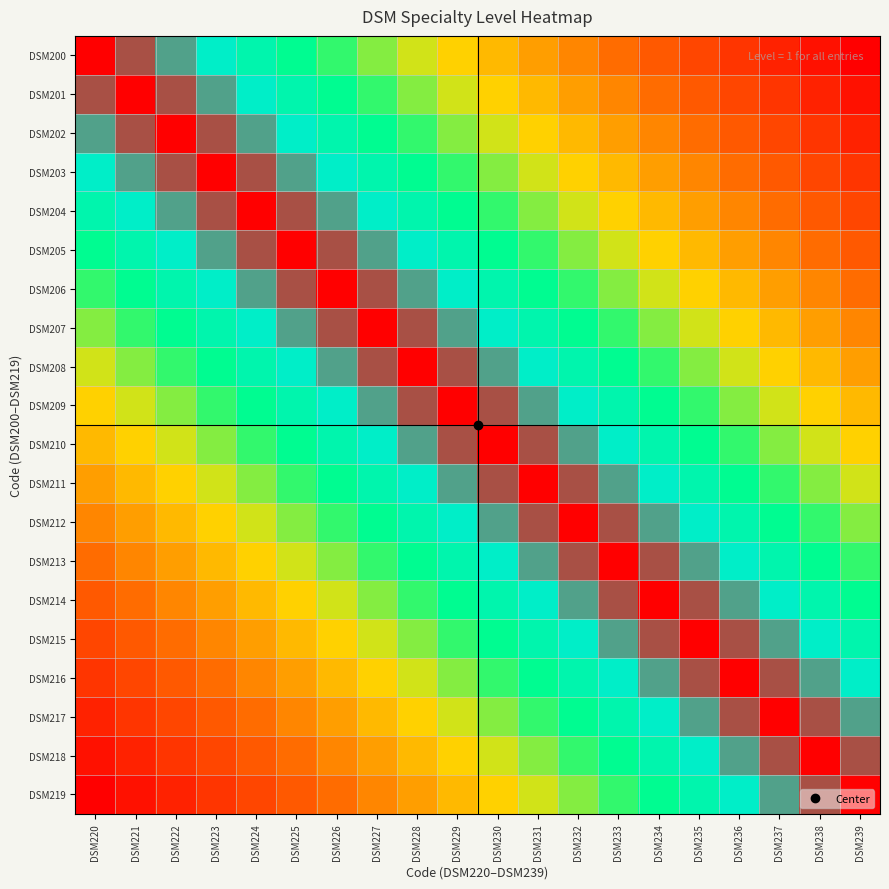

Reading left to right, what are all the values shown in this chart?

DSM200: DSM220=1.0	DSM221=0.9	DSM222=0.9	DSM223=0.8	DSM224=0.8	DSM225=0.7	DSM226=0.7	DSM227=0.6	DSM228=0.6	DSM229=0.5	DSM230=0.5	DSM231=0.4	DSM232=0.4	DSM233=0.3	DSM234=0.3	DSM235=0.2	DSM236=0.2	DSM237=0.1	DSM238=0.1	DSM239=0.0
DSM201: DSM220=0.9	DSM221=1.0	DSM222=0.9	DSM223=0.9	DSM224=0.8	DSM225=0.8	DSM226=0.7	DSM227=0.7	DSM228=0.6	DSM229=0.6	DSM230=0.5	DSM231=0.5	DSM232=0.4	DSM233=0.4	DSM234=0.3	DSM235=0.3	DSM236=0.2	DSM237=0.2	DSM238=0.1	DSM239=0.1
DSM202: DSM220=0.9	DSM221=0.9	DSM222=1.0	DSM223=0.9	DSM224=0.9	DSM225=0.8	DSM226=0.8	DSM227=0.7	DSM228=0.7	DSM229=0.6	DSM230=0.6	DSM231=0.5	DSM232=0.5	DSM233=0.4	DSM234=0.4	DSM235=0.3	DSM236=0.3	DSM237=0.2	DSM238=0.2	DSM239=0.1
DSM203: DSM220=0.8	DSM221=0.9	DSM222=0.9	DSM223=1.0	DSM224=0.9	DSM225=0.9	DSM226=0.8	DSM227=0.8	DSM228=0.7	DSM229=0.7	DSM230=0.6	DSM231=0.6	DSM232=0.5	DSM233=0.5	DSM234=0.4	DSM235=0.4	DSM236=0.3	DSM237=0.3	DSM238=0.2	DSM239=0.2
DSM204: DSM220=0.8	DSM221=0.8	DSM222=0.9	DSM223=0.9	DSM224=1.0	DSM225=0.9	DSM226=0.9	DSM227=0.8	DSM228=0.8	DSM229=0.7	DSM230=0.7	DSM231=0.6	DSM232=0.6	DSM233=0.5	DSM234=0.5	DSM235=0.4	DSM236=0.4	DSM237=0.3	DSM238=0.3	DSM239=0.2
DSM205: DSM220=0.7	DSM221=0.8	DSM222=0.8	DSM223=0.9	DSM224=0.9	DSM225=1.0	DSM226=0.9	DSM227=0.9	DSM228=0.8	DSM229=0.8	DSM230=0.7	DSM231=0.7	DSM232=0.6	DSM233=0.6	DSM234=0.5	DSM235=0.5	DSM236=0.4	DSM237=0.4	DSM238=0.3	DSM239=0.3
DSM206: DSM220=0.7	DSM221=0.7	DSM222=0.8	DSM223=0.8	DSM224=0.9	DSM225=0.9	DSM226=1.0	DSM227=0.9	DSM228=0.9	DSM229=0.8	DSM230=0.8	DSM231=0.7	DSM232=0.7	DSM233=0.6	DSM234=0.6	DSM235=0.5	DSM236=0.5	DSM237=0.4	DSM238=0.4	DSM239=0.3
DSM207: DSM220=0.6	DSM221=0.7	DSM222=0.7	DSM223=0.8	DSM224=0.8	DSM225=0.9	DSM226=0.9	DSM227=1.0	DSM228=0.9	DSM229=0.9	DSM230=0.8	DSM231=0.8	DSM232=0.7	DSM233=0.7	DSM234=0.6	DSM235=0.6	DSM236=0.5	DSM237=0.5	DSM238=0.4	DSM239=0.4
DSM208: DSM220=0.6	DSM221=0.6	DSM222=0.7	DSM223=0.7	DSM224=0.8	DSM225=0.8	DSM226=0.9	DSM227=0.9	DSM228=1.0	DSM229=0.9	DSM230=0.9	DSM231=0.8	DSM232=0.8	DSM233=0.7	DSM234=0.7	DSM235=0.6	DSM236=0.6	DSM237=0.5	DSM238=0.5	DSM239=0.4
DSM209: DSM220=0.5	DSM221=0.6	DSM222=0.6	DSM223=0.7	DSM224=0.7	DSM225=0.8	DSM226=0.8	DSM227=0.9	DSM228=0.9	DSM229=1.0	DSM230=0.9	DSM231=0.9	DSM232=0.8	DSM233=0.8	DSM234=0.7	DSM235=0.7	DSM236=0.6	DSM237=0.6	DSM238=0.5	DSM239=0.5
DSM210: DSM220=0.5	DSM221=0.5	DSM222=0.6	DSM223=0.6	DSM224=0.7	DSM225=0.7	DSM226=0.8	DSM227=0.8	DSM228=0.9	DSM229=0.9	DSM230=1.0	DSM231=0.9	DSM232=0.9	DSM233=0.8	DSM234=0.8	DSM235=0.7	DSM236=0.7	DSM237=0.6	DSM238=0.6	DSM239=0.5
DSM211: DSM220=0.4	DSM221=0.5	DSM222=0.5	DSM223=0.6	DSM224=0.6	DSM225=0.7	DSM226=0.7	DSM227=0.8	DSM228=0.8	DSM229=0.9	DSM230=0.9	DSM231=1.0	DSM232=0.9	DSM233=0.9	DSM234=0.8	DSM235=0.8	DSM236=0.7	DSM237=0.7	DSM238=0.6	DSM239=0.6
DSM212: DSM220=0.4	DSM221=0.4	DSM222=0.5	DSM223=0.5	DSM224=0.6	DSM225=0.6	DSM226=0.7	DSM227=0.7	DSM228=0.8	DSM229=0.8	DSM230=0.9	DSM231=0.9	DSM232=1.0	DSM233=0.9	DSM234=0.9	DSM235=0.8	DSM236=0.8	DSM237=0.7	DSM238=0.7	DSM239=0.6
DSM213: DSM220=0.3	DSM221=0.4	DSM222=0.4	DSM223=0.5	DSM224=0.5	DSM225=0.6	DSM226=0.6	DSM227=0.7	DSM228=0.7	DSM229=0.8	DSM230=0.8	DSM231=0.9	DSM232=0.9	DSM233=1.0	DSM234=0.9	DSM235=0.9	DSM236=0.8	DSM237=0.8	DSM238=0.7	DSM239=0.7
DSM214: DSM220=0.3	DSM221=0.3	DSM222=0.4	DSM223=0.4	DSM224=0.5	DSM225=0.5	DSM226=0.6	DSM227=0.6	DSM228=0.7	DSM229=0.7	DSM230=0.8	DSM231=0.8	DSM232=0.9	DSM233=0.9	DSM234=1.0	DSM235=0.9	DSM236=0.9	DSM237=0.8	DSM238=0.8	DSM239=0.7
DSM215: DSM220=0.2	DSM221=0.3	DSM222=0.3	DSM223=0.4	DSM224=0.4	DSM225=0.5	DSM226=0.5	DSM227=0.6	DSM228=0.6	DSM229=0.7	DSM230=0.7	DSM231=0.8	DSM232=0.8	DSM233=0.9	DSM234=0.9	DSM235=1.0	DSM236=0.9	DSM237=0.9	DSM238=0.8	DSM239=0.8
DSM216: DSM220=0.2	DSM221=0.2	DSM222=0.3	DSM223=0.3	DSM224=0.4	DSM225=0.4	DSM226=0.5	DSM227=0.5	DSM228=0.6	DSM229=0.6	DSM230=0.7	DSM231=0.7	DSM232=0.8	DSM233=0.8	DSM234=0.9	DSM235=0.9	DSM236=1.0	DSM237=0.9	DSM238=0.9	DSM239=0.8
DSM217: DSM220=0.1	DSM221=0.2	DSM222=0.2	DSM223=0.3	DSM224=0.3	DSM225=0.4	DSM226=0.4	DSM227=0.5	DSM228=0.5	DSM229=0.6	DSM230=0.6	DSM231=0.7	DSM232=0.7	DSM233=0.8	DSM234=0.8	DSM235=0.9	DSM236=0.9	DSM237=1.0	DSM238=0.9	DSM239=0.9
DSM218: DSM220=0.1	DSM221=0.1	DSM222=0.2	DSM223=0.2	DSM224=0.3	DSM225=0.3	DSM226=0.4	DSM227=0.4	DSM228=0.5	DSM229=0.5	DSM230=0.6	DSM231=0.6	DSM232=0.7	DSM233=0.7	DSM234=0.8	DSM235=0.8	DSM236=0.9	DSM237=0.9	DSM238=1.0	DSM239=0.9
DSM219: DSM220=0.0	DSM221=0.1	DSM222=0.1	DSM223=0.2	DSM224=0.2	DSM225=0.3	DSM226=0.3	DSM227=0.4	DSM228=0.4	DSM229=0.5	DSM230=0.5	DSM231=0.6	DSM232=0.6	DSM233=0.7	DSM234=0.7	DSM235=0.8	DSM236=0.8	DSM237=0.9	DSM238=0.9	DSM239=1.0